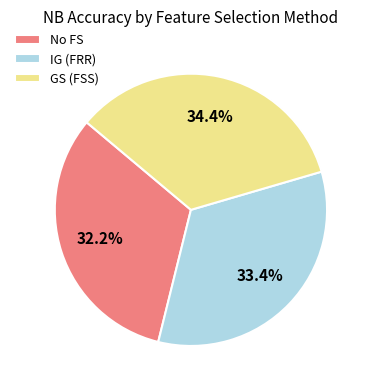

How many segments does this pie chart have?

3